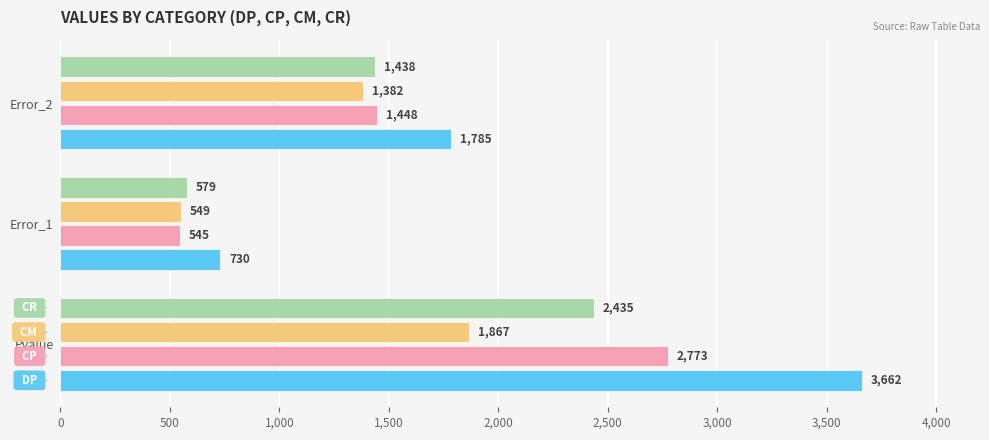

What is the total value across all series at Error_1?

2403